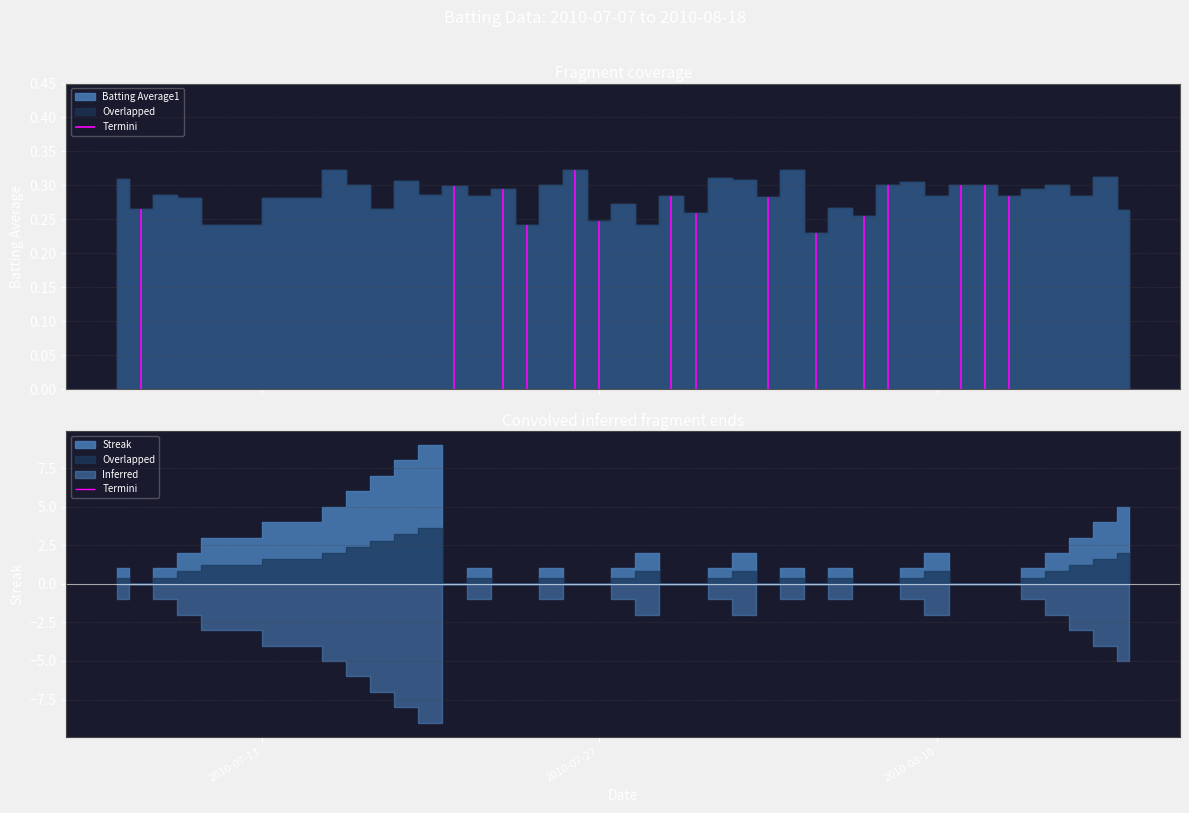

What is the highest value of the Streak series?

9.0